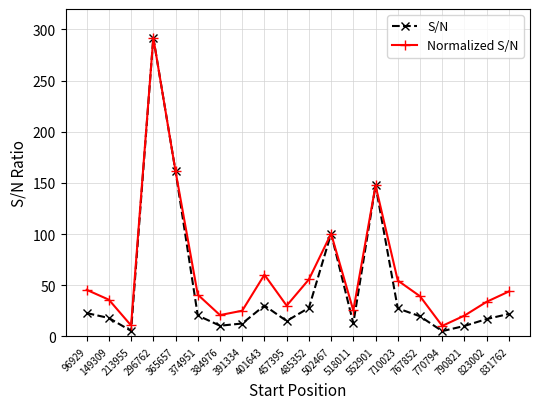

Where is the first local maximum for S/N?

296762